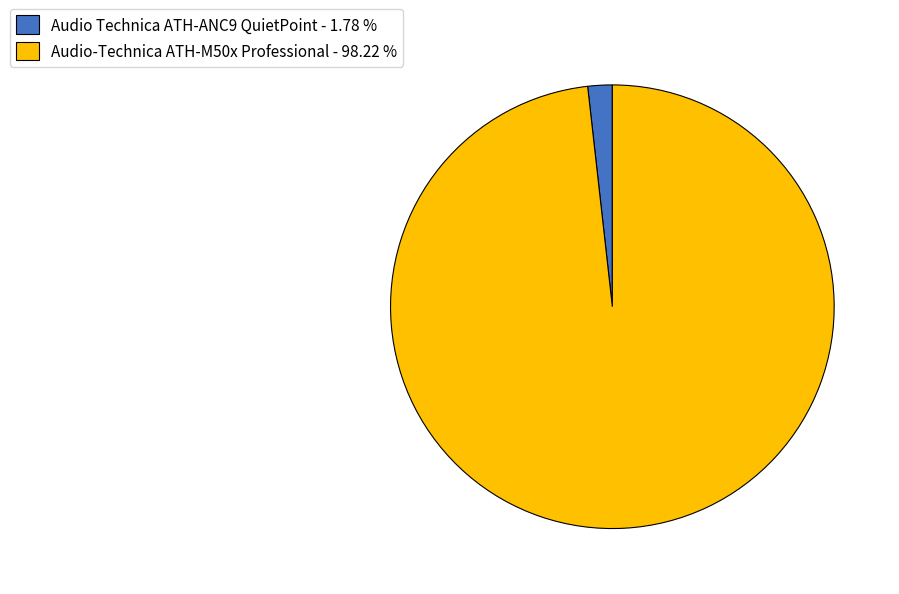

Do Audio Technica ATH-ANC9 QuietPoint - 1.78 % and Audio-Technica ATH-M50x Professional - 98.22 % together represent more than half of the pie?

Yes